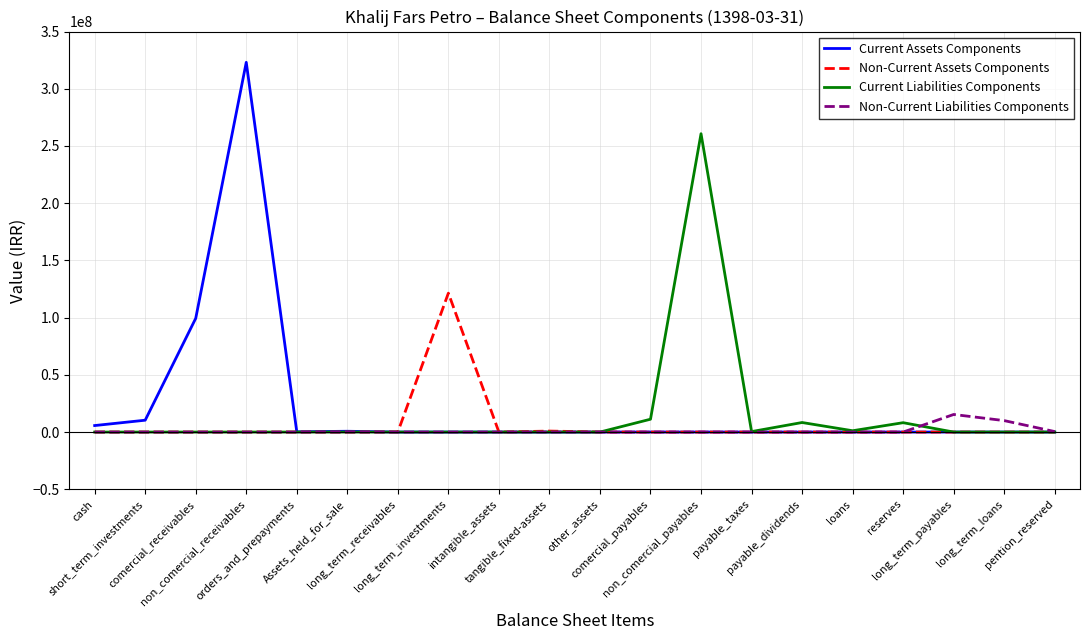

What is the difference between the second highest and second lowest values in the Current Liabilities Components series?

11218146